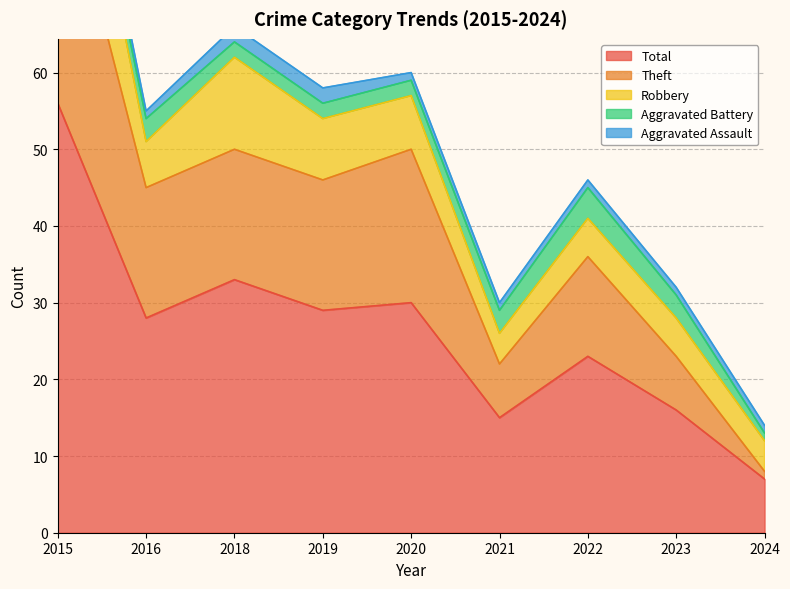

Which series has the largest total across all categories?

Total